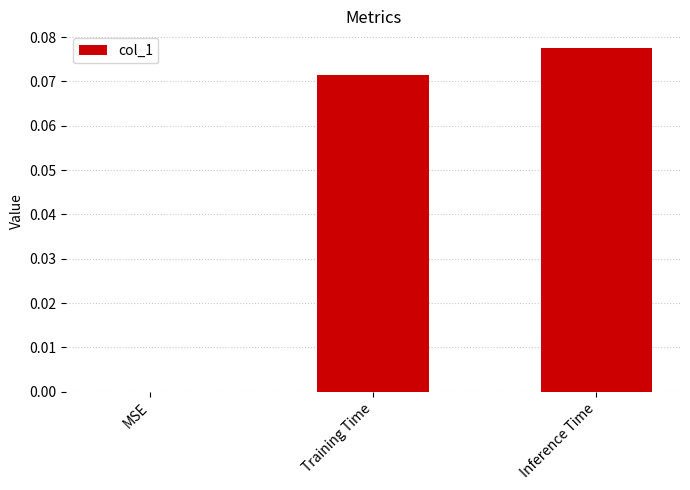

Count the values in the range 0 to 1.

3